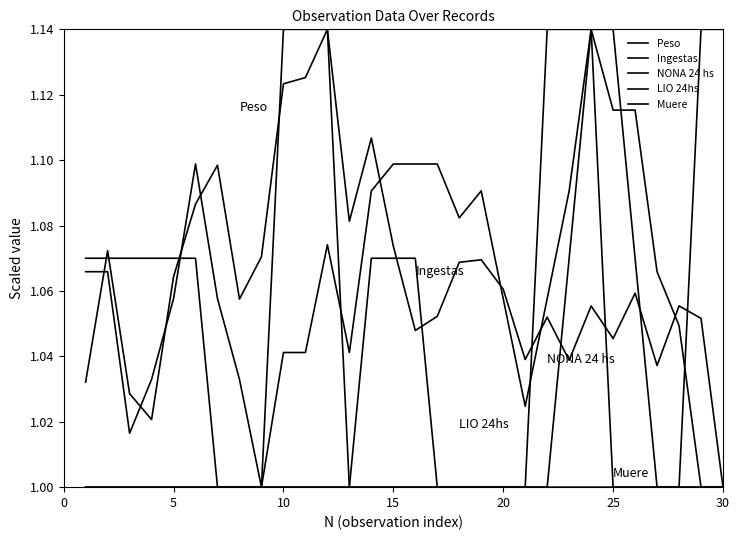

Count the Muere values in the range 1 to 2.

30